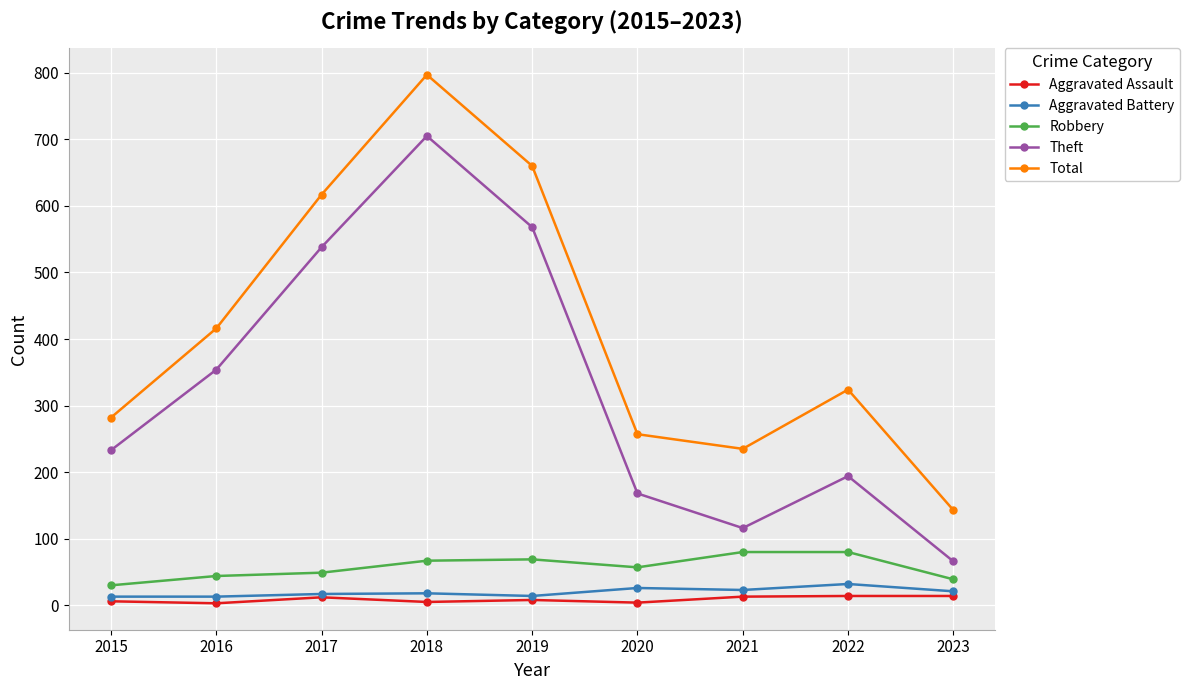

Is it true that Total equals 488 at 2018?

False